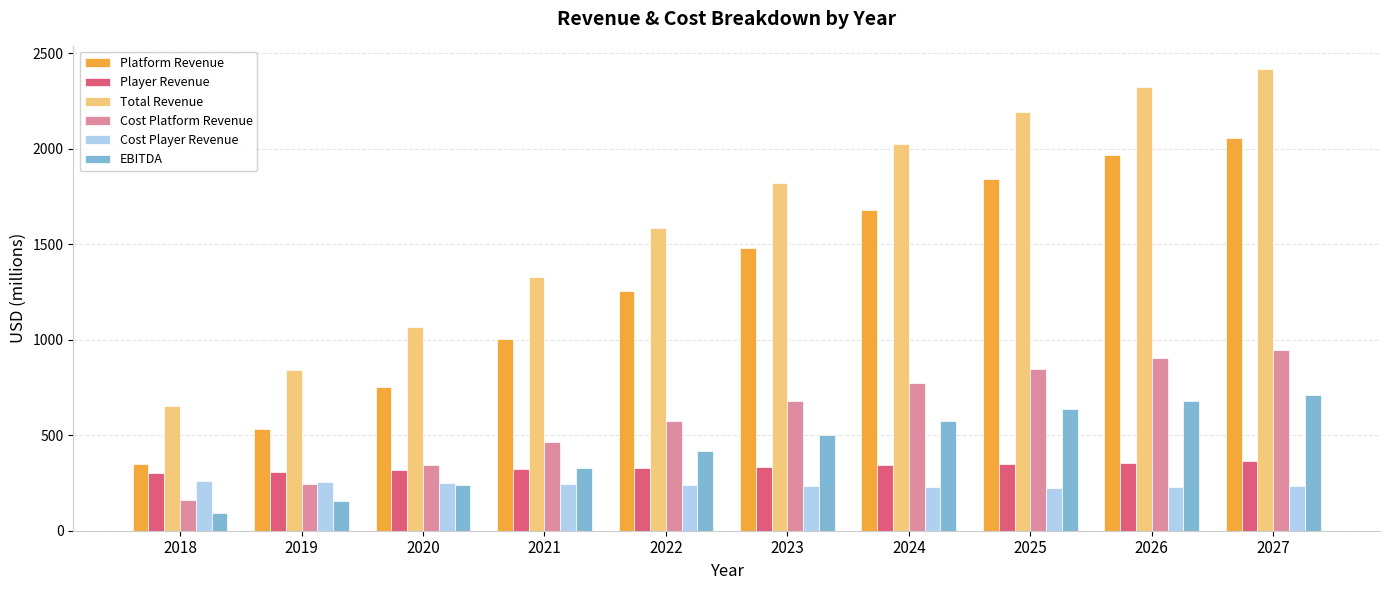

At which category is the sum across all series the highest?

2027